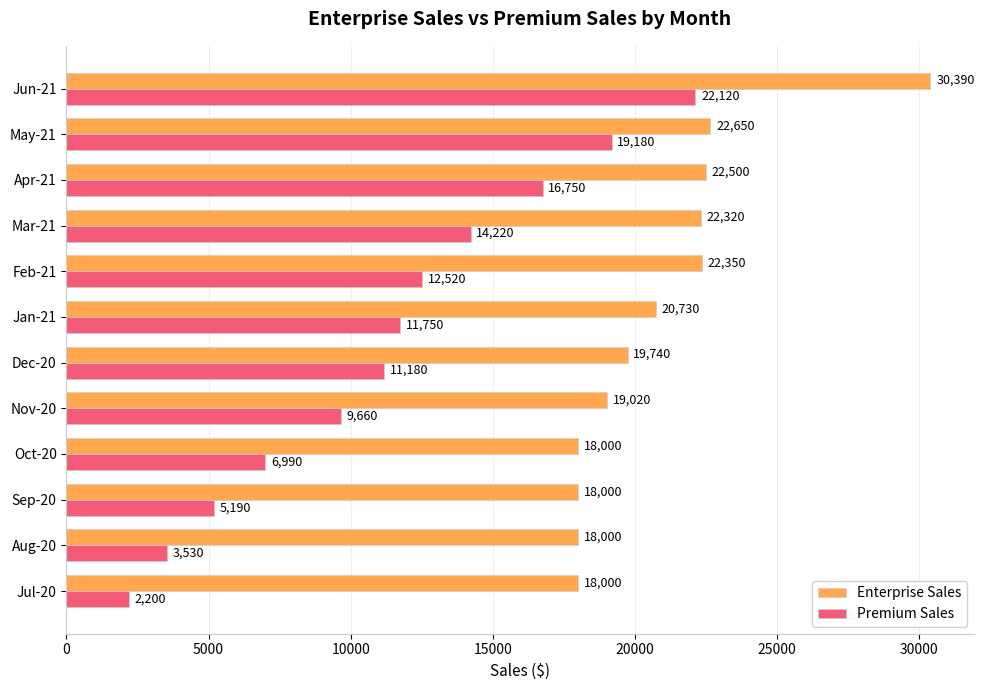

The value of Premium Sales at Mar-21 is 14220. True or false?

True